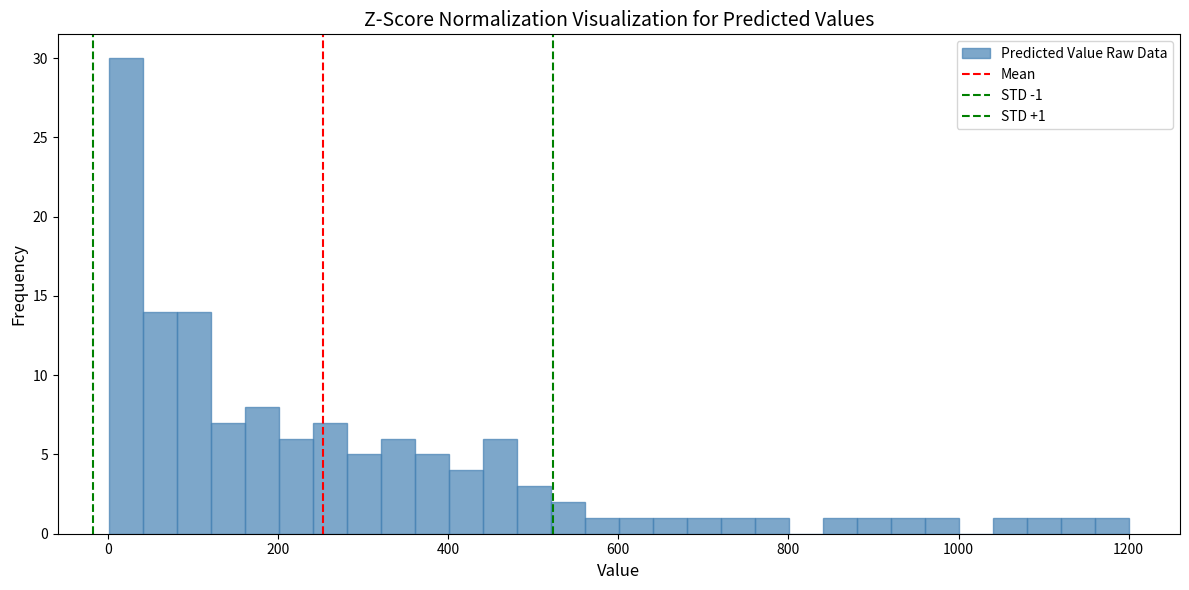

Read against the x-axis, roughly where is the centre of the tallest bar?

20